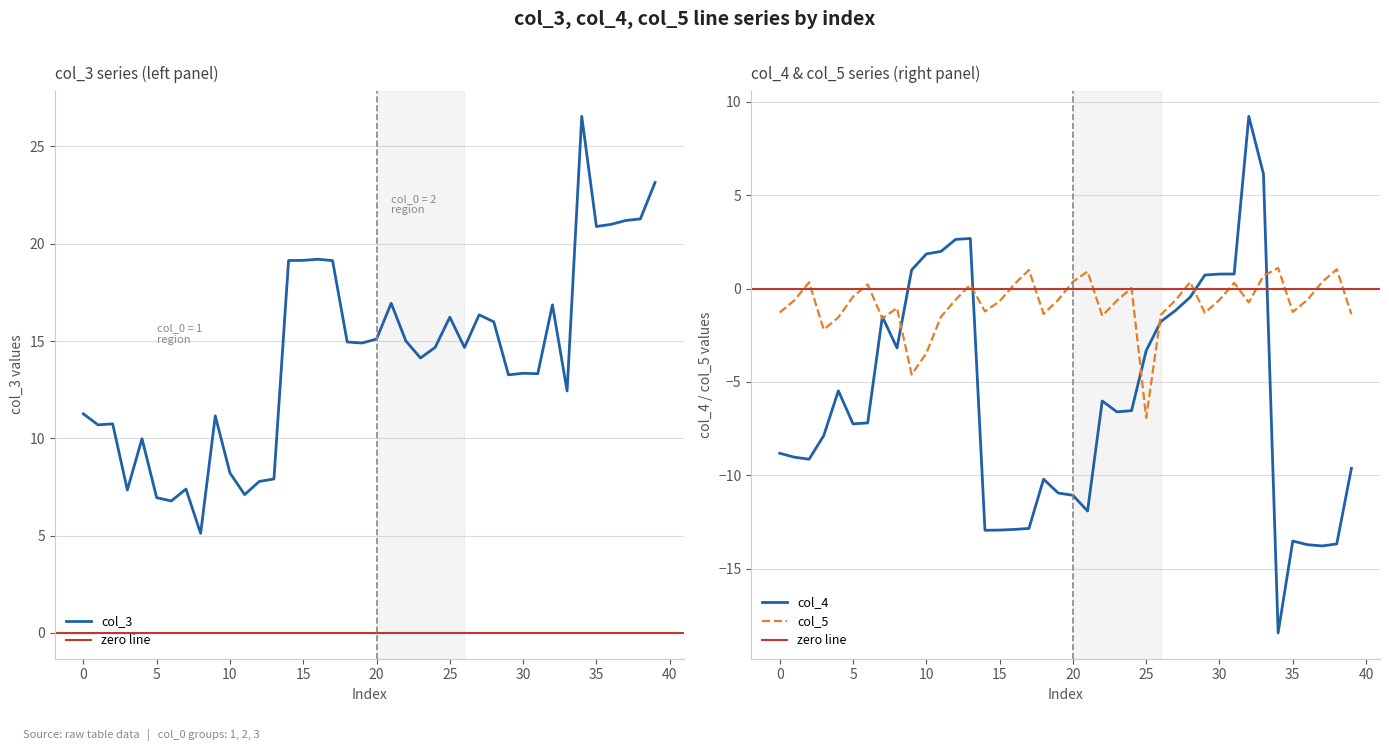

Is it true that col_4 equals -2.2 at 5?

False